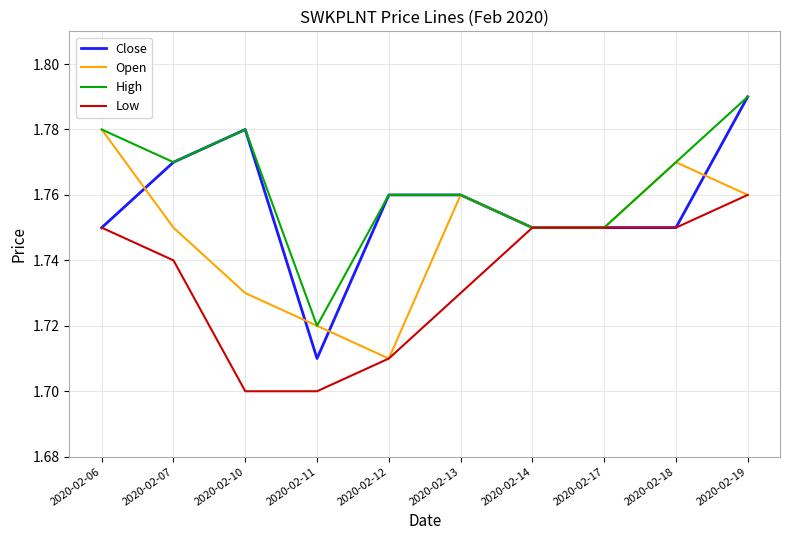

At which category is the sum across all series the highest?

2020-02-19